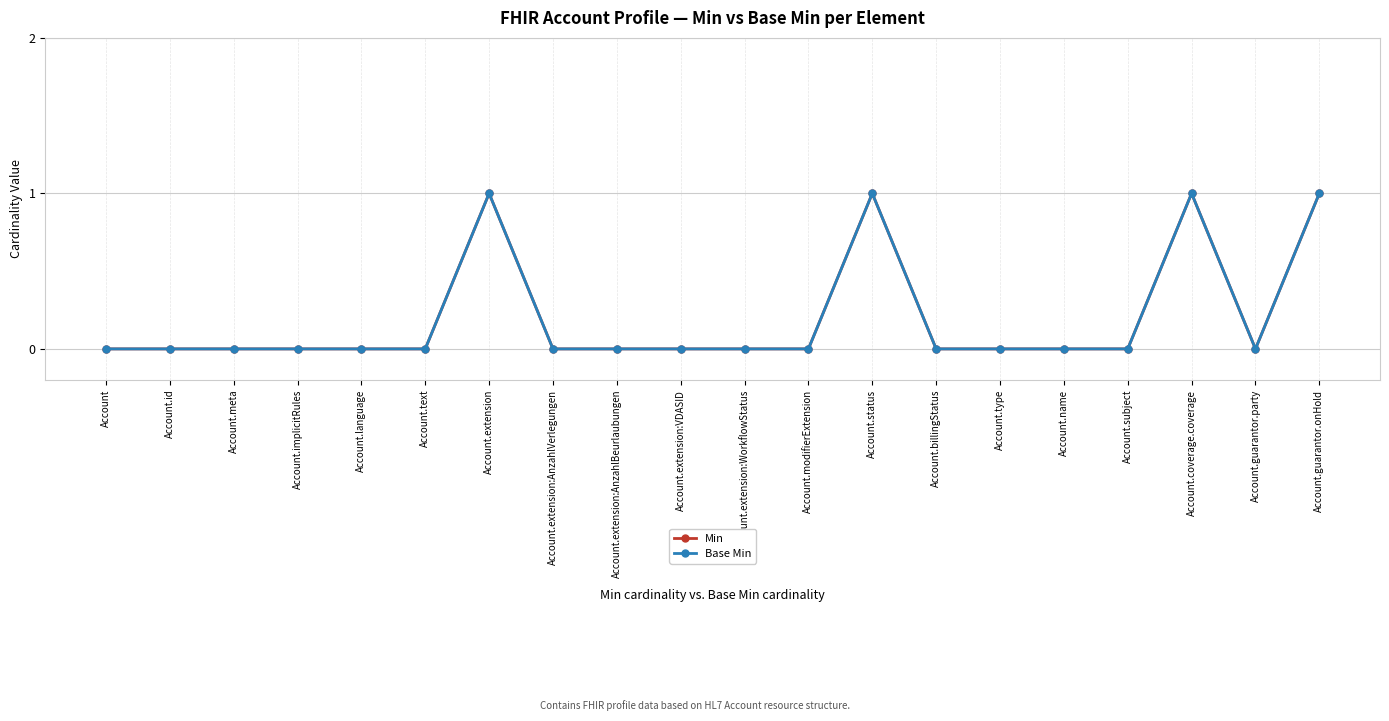

Does the chart have visible grid lines?

Yes